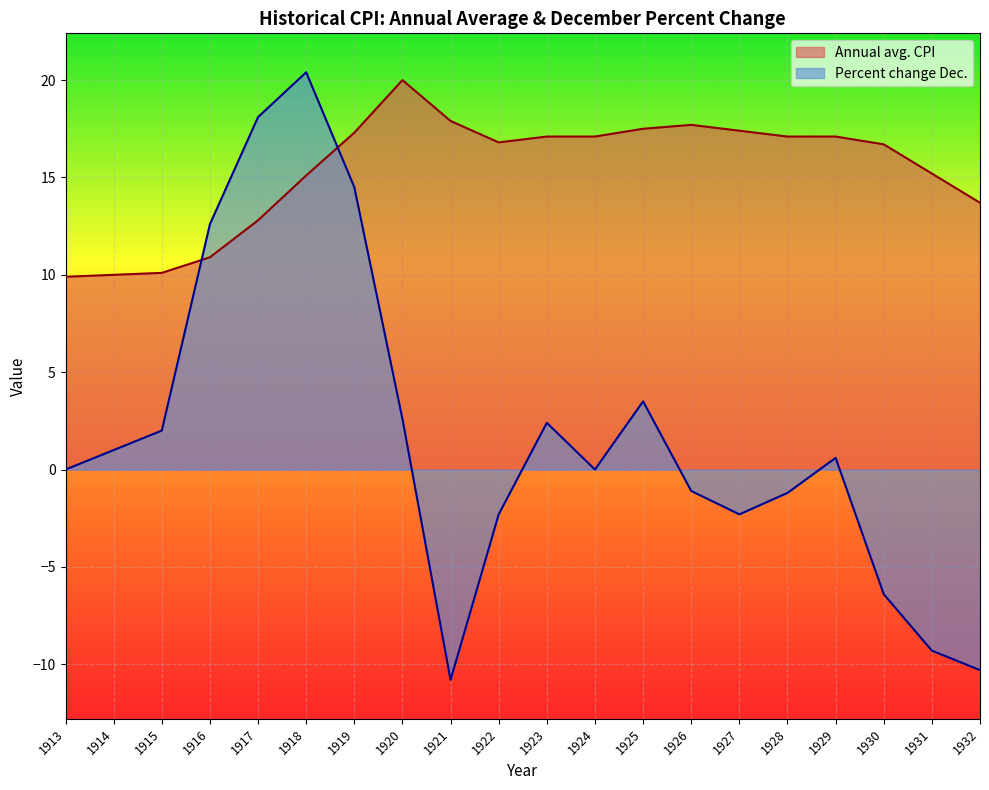

At which category does Annual avg. CPI reach its first local valley?

1922